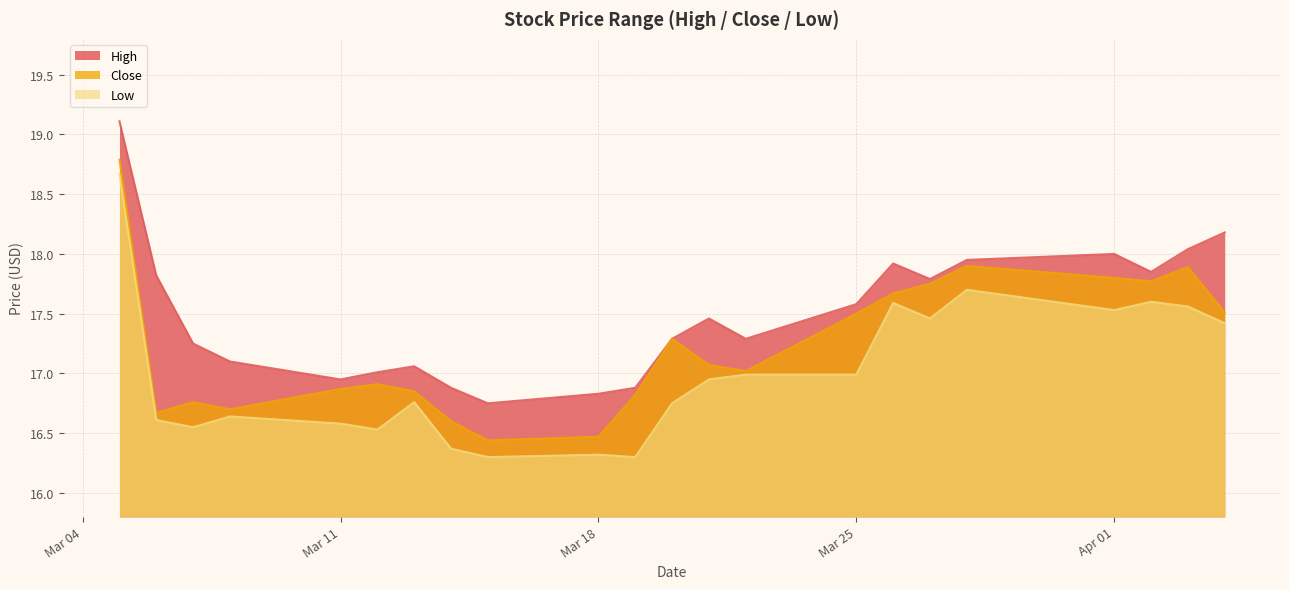

True or false: Low and High cross at least once.

False